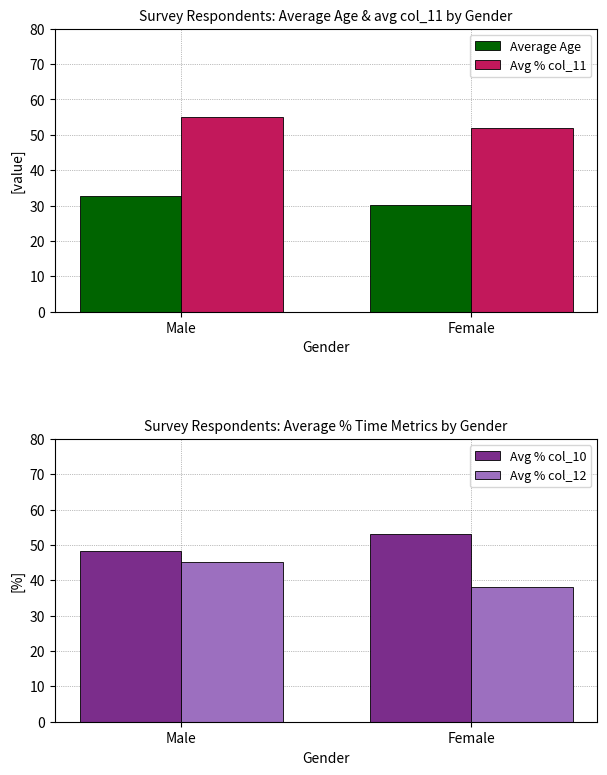

What is the difference between the Avg % col_10 values at Male and Female?

4.9